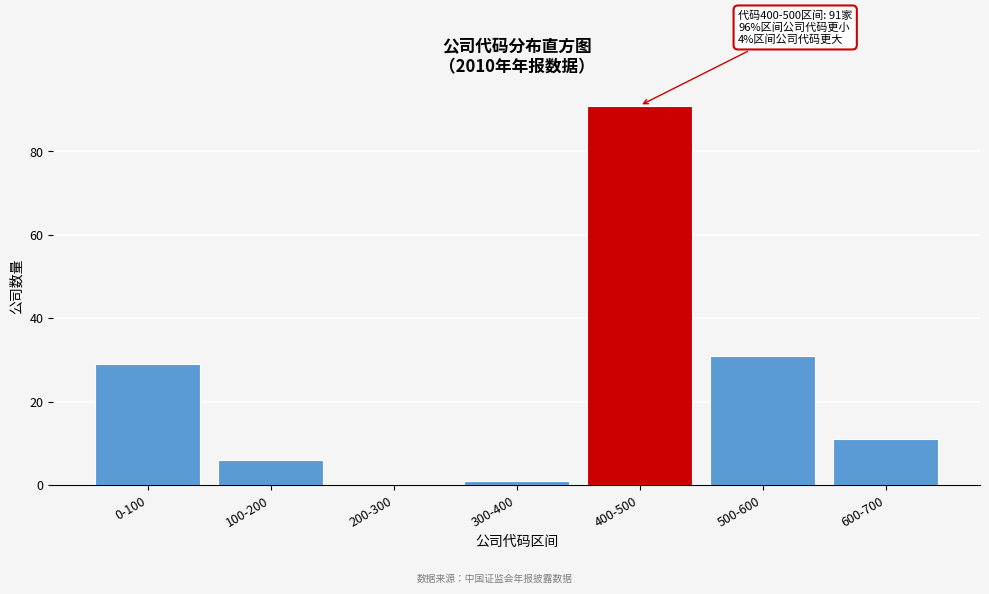

Reading left to right, extract all data points from this chart.

0-100=29	100-200=6	200-300=0	300-400=1	400-500=91	500-600=31	600-700=11